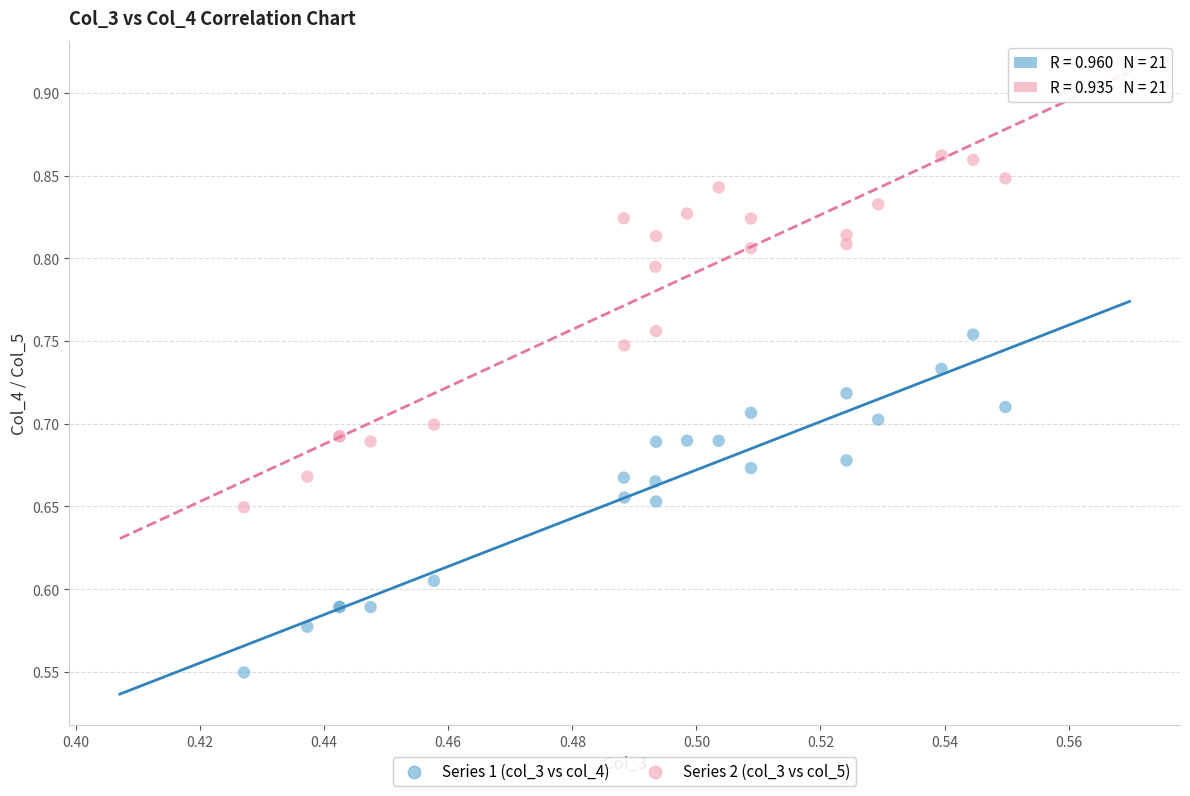

Which series has the largest Y range (max minus min)?

Series 2 (col_3 vs col_5)